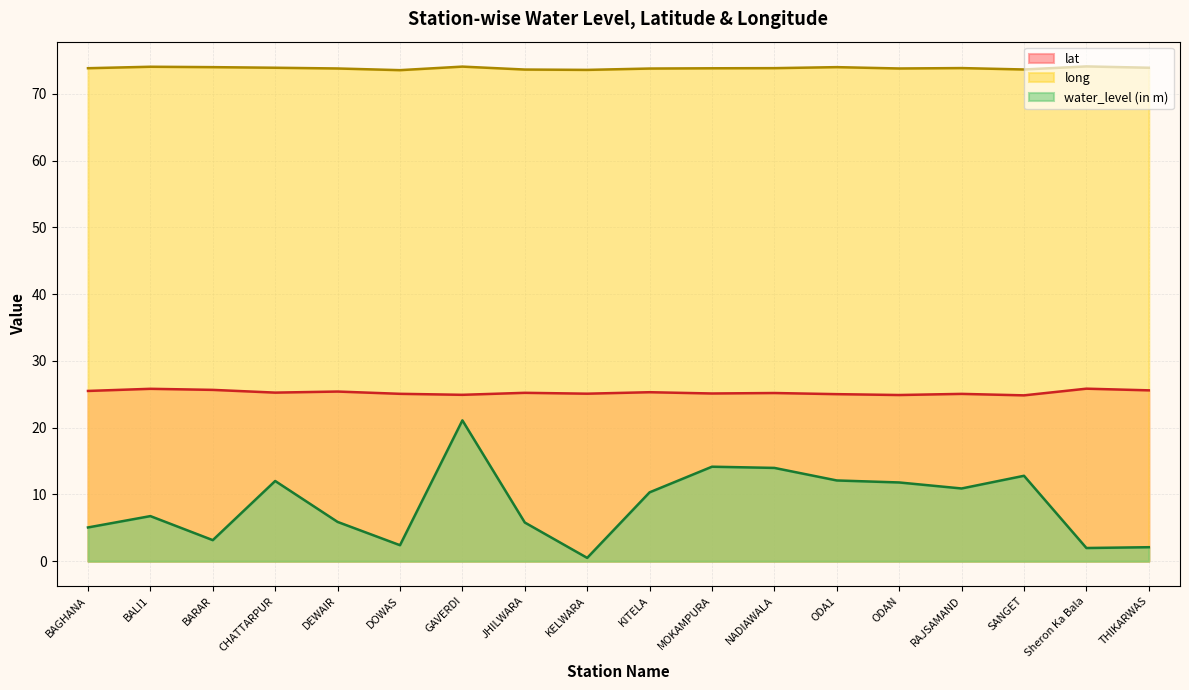

Reading left to right, extract all data points from this chart.

water_level (in m): 5.1	6.8	3.2	12.0	5.9	2.4	21.1	5.8	0.5	10.3	14.2	14.0	12.1	11.8	10.9	12.8	2.0	2.1
lat: 25.5	25.8	25.7	25.3	25.4	25.1	24.9	25.2	25.1	25.3	25.1	25.2	25.0	24.9	25.1	24.9	25.9	25.6
long: 73.9	74.1	74.0	73.9	73.8	73.6	74.1	73.7	73.6	73.8	73.8	73.9	74.0	73.8	73.9	73.7	74.1	73.9